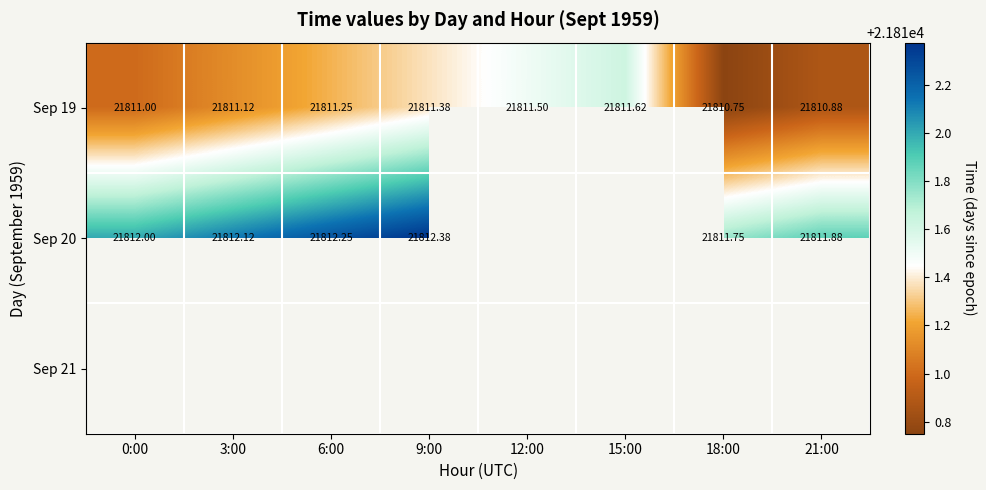

Is the value of Sep 21 at 6:00 greater than the value of Sep 20 at 3:00?

No